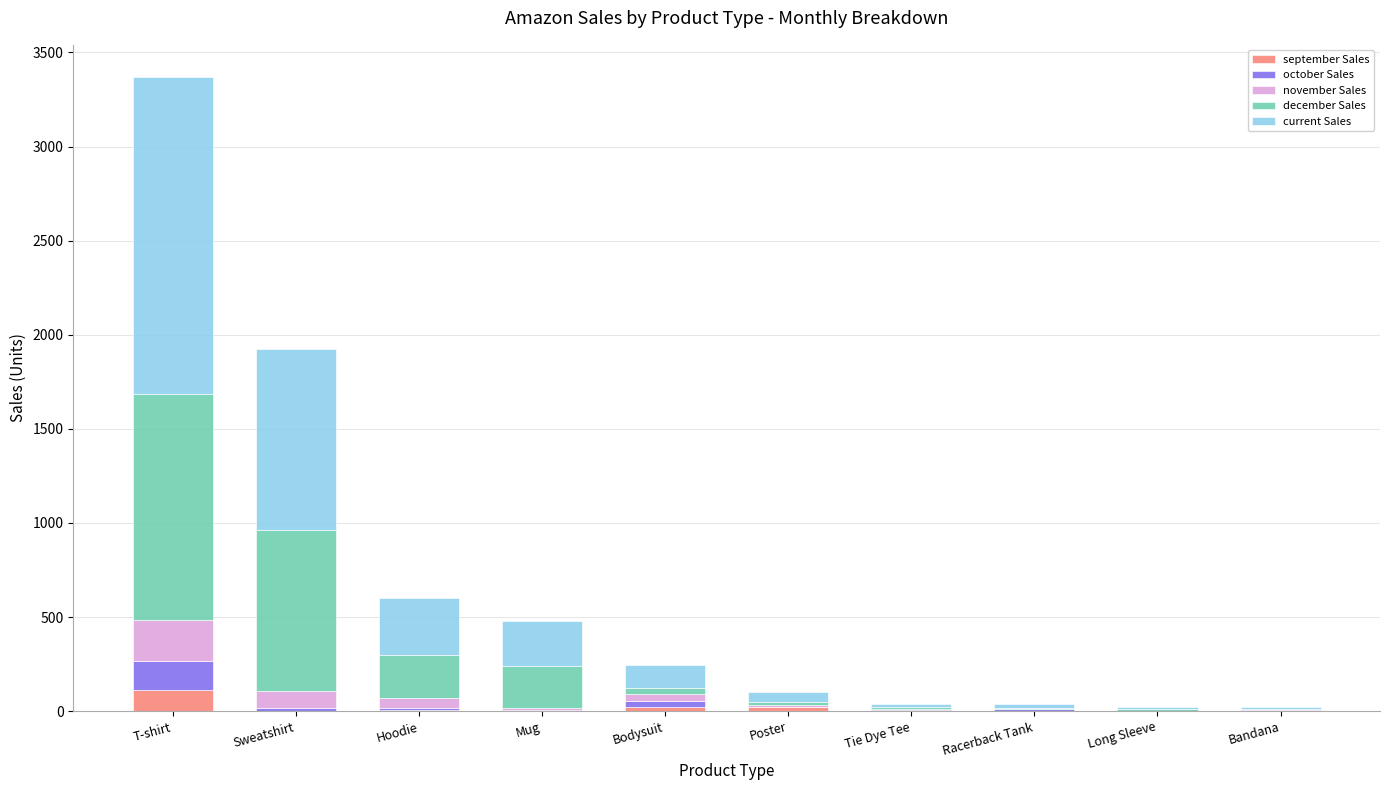

Does the chart contain stacked bars?

Yes